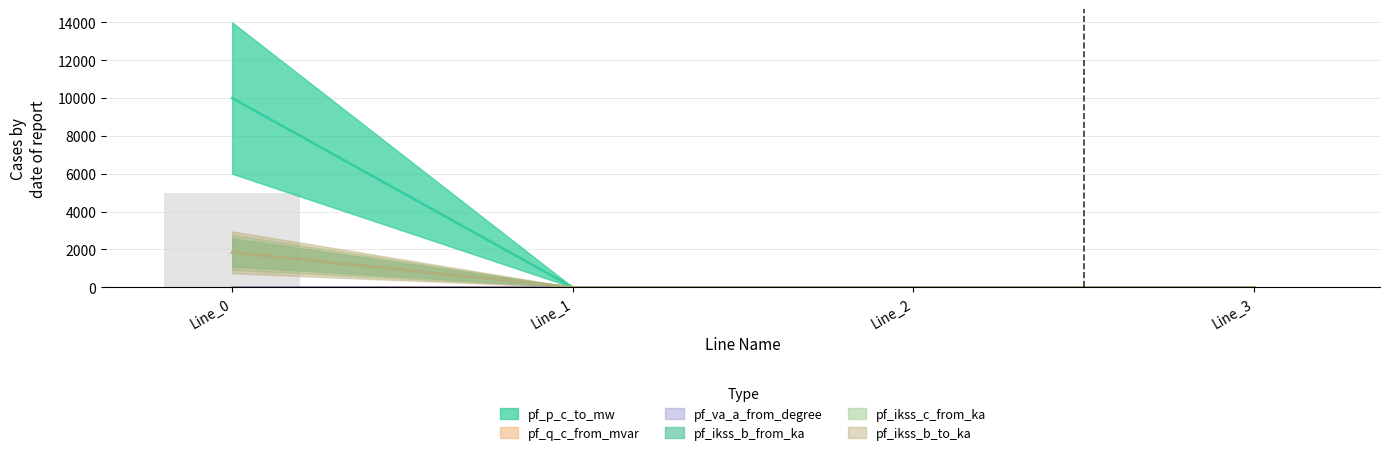

How many data points in pf_ikss_b_to_ka are above 0?

1